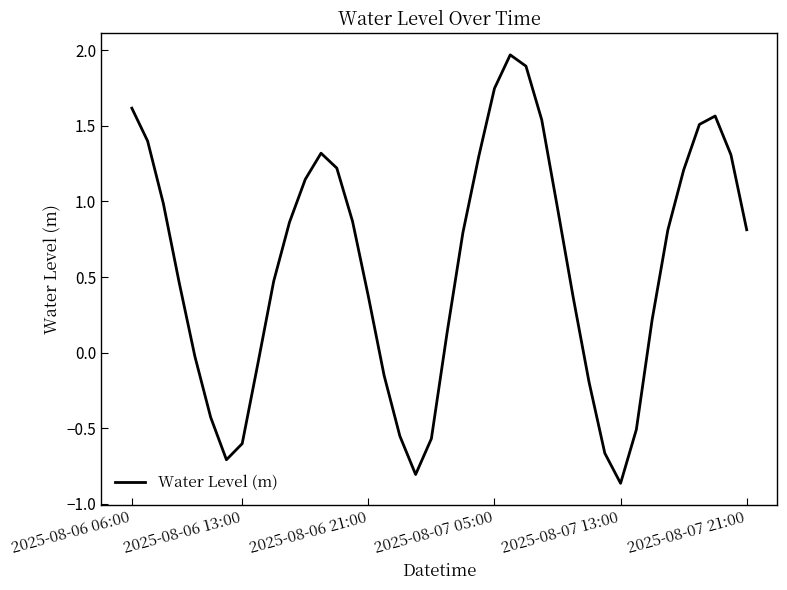

What is the difference between the maximum and minimum values?

2.8